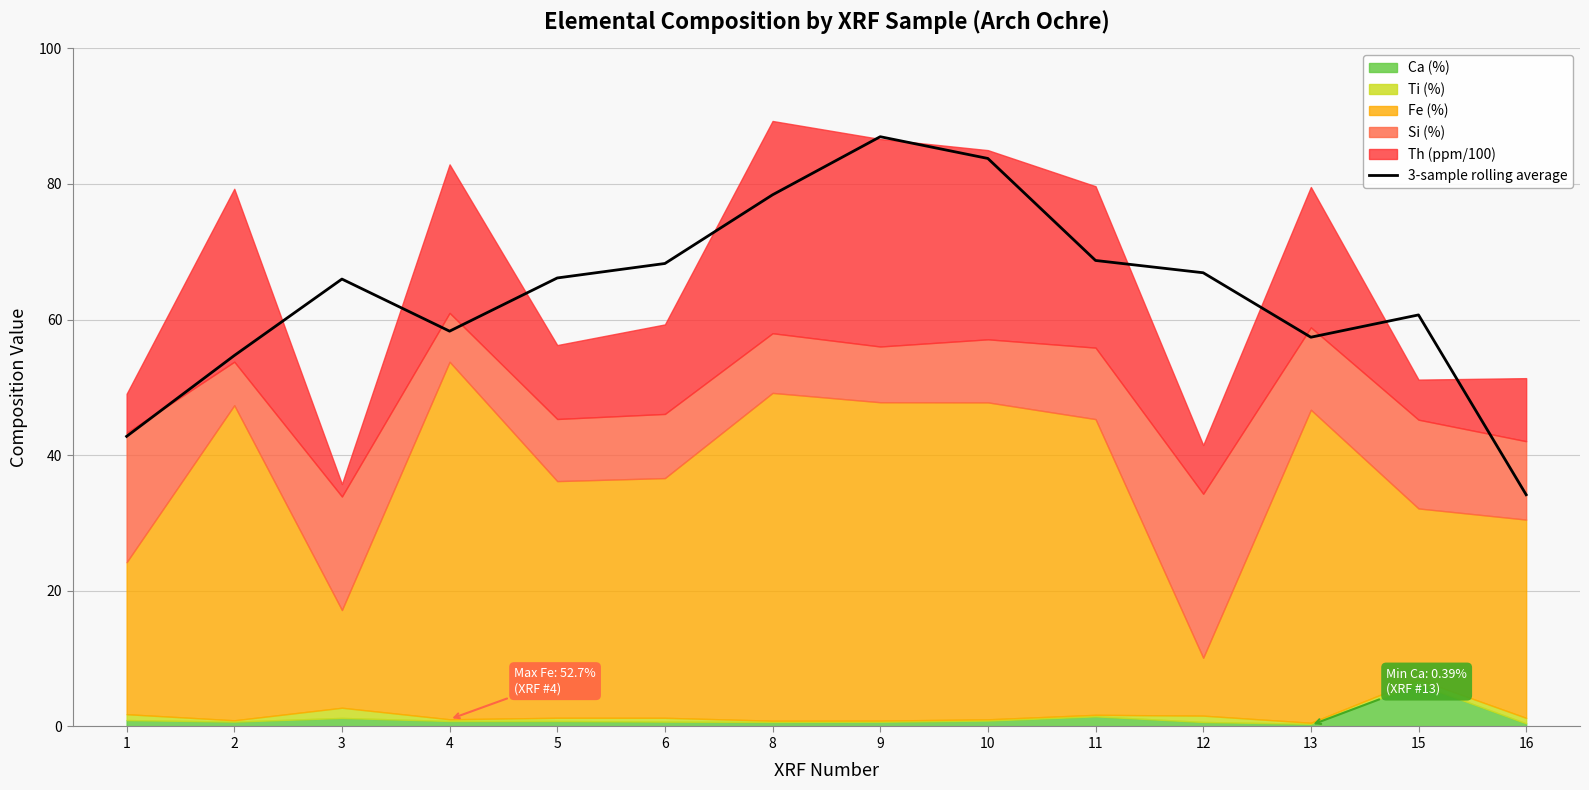

Reading left to right, list all the values displayed in this chart.

1=42.8	2=54.7	3=66.0	4=58.3	5=66.1	6=68.3	8=78.4	9=87.0	10=83.8	11=68.7	12=66.9	13=57.4	15=60.7	16=34.2